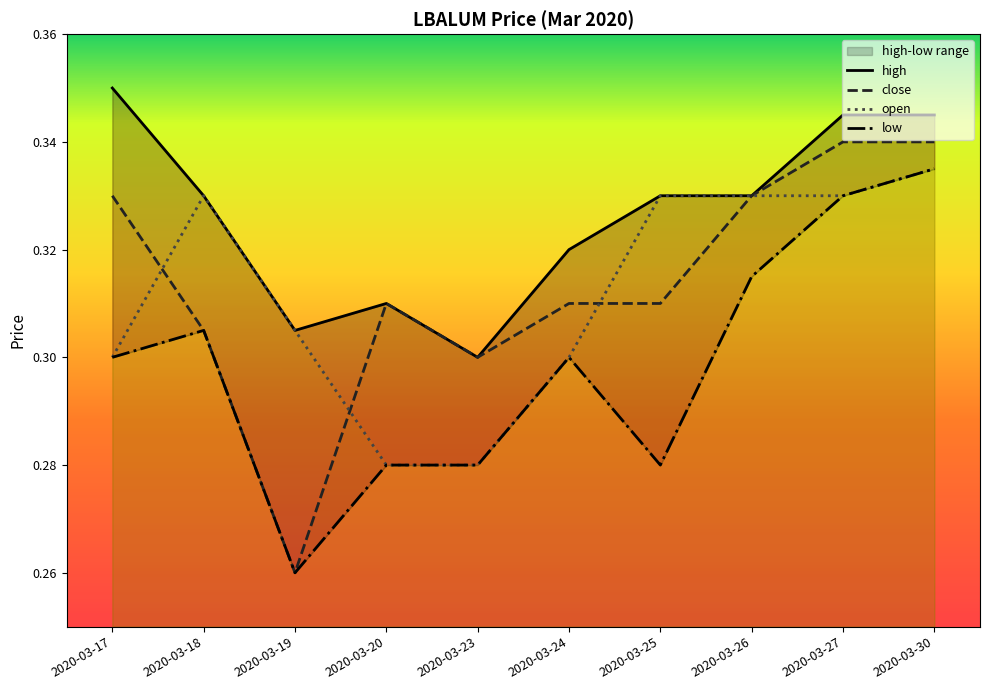

True or false: high and close intersect in this chart.

False